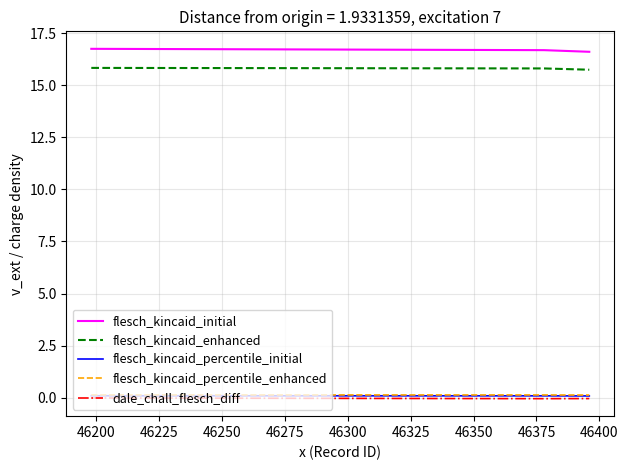

How many series are shown in this chart?

5